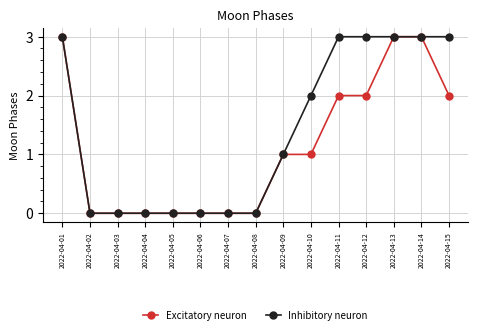

Is the value of Inhibitory neuron at 2022-04-12 greater than the value of Excitatory neuron at 2022-04-11?

Yes